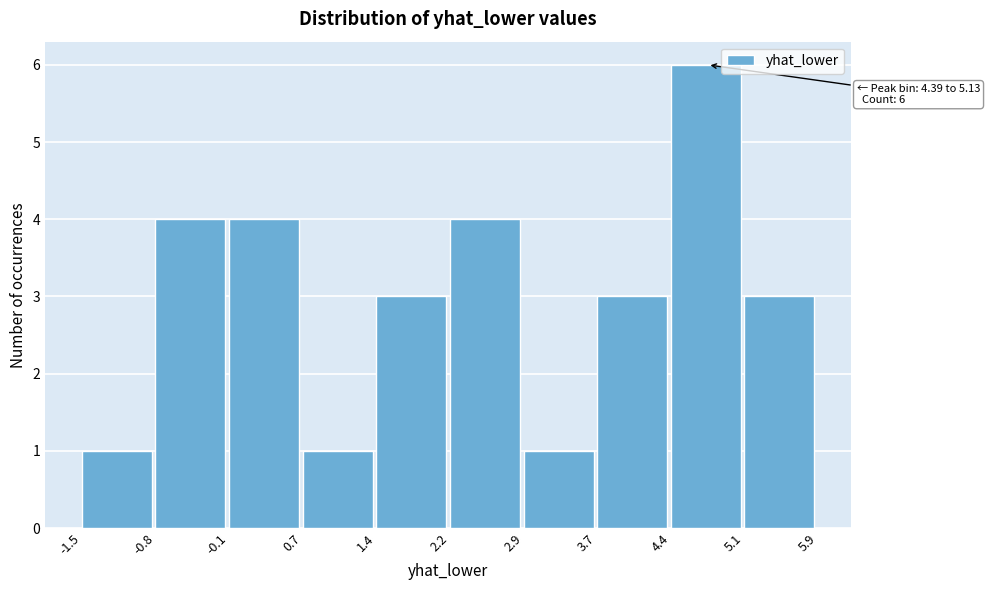

Which range on the x-axis has the tallest bar?

4.4 to 5.1